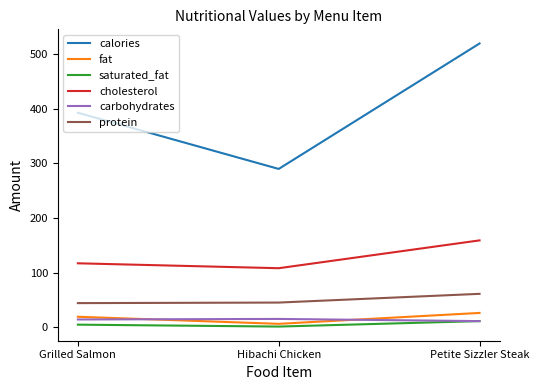

At which category is the sum across all series the highest?

Petite Sizzler Steak